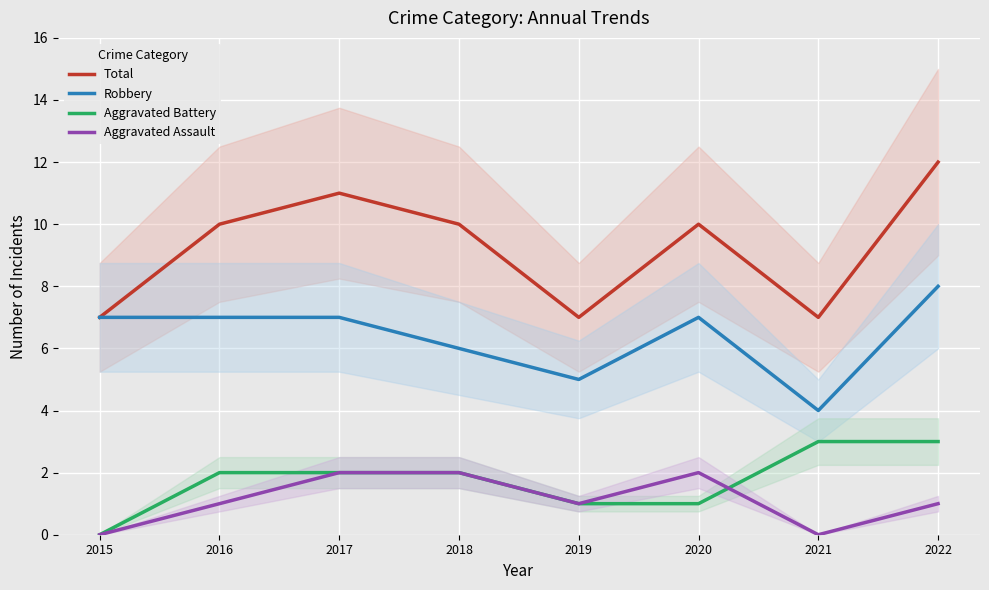

Is it true that Aggravated Battery equals 3 at 2018?

False